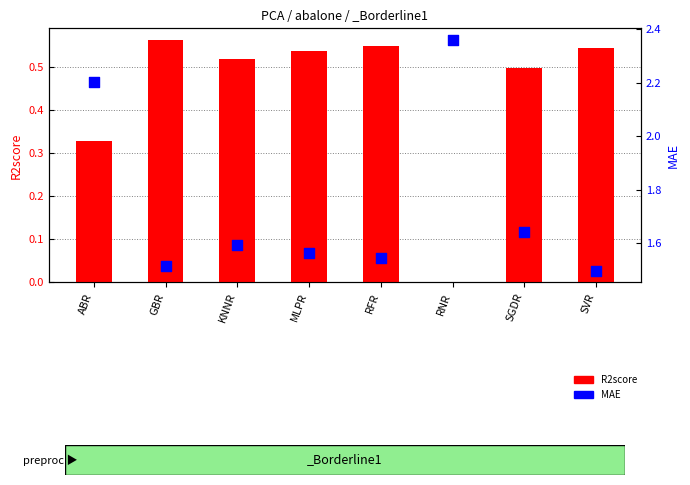

Which series contains the lowest Y value?

R2score